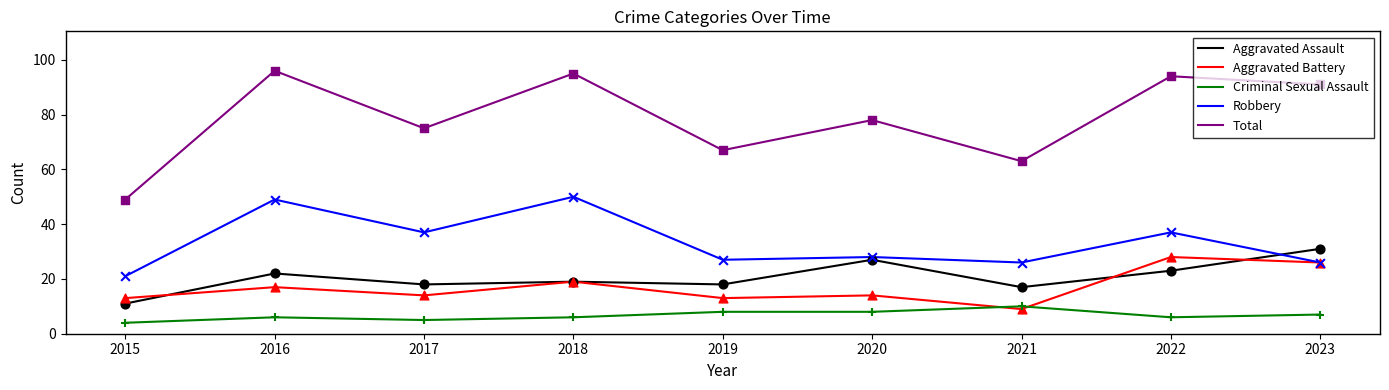

What is the difference between the highest and lowest values at 2021?

54